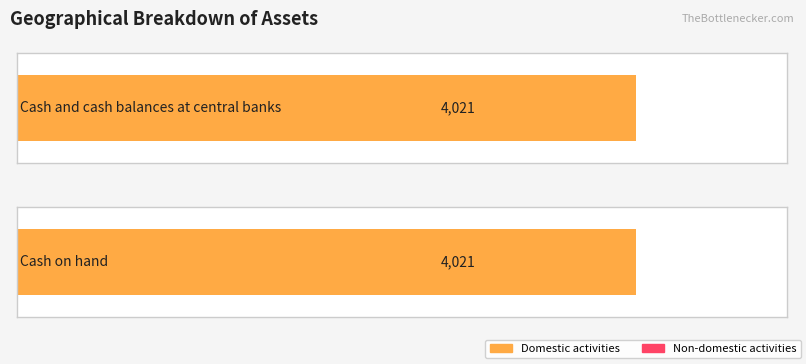

At which category is the sum across all series the highest?

Cash and cash balances at central banks